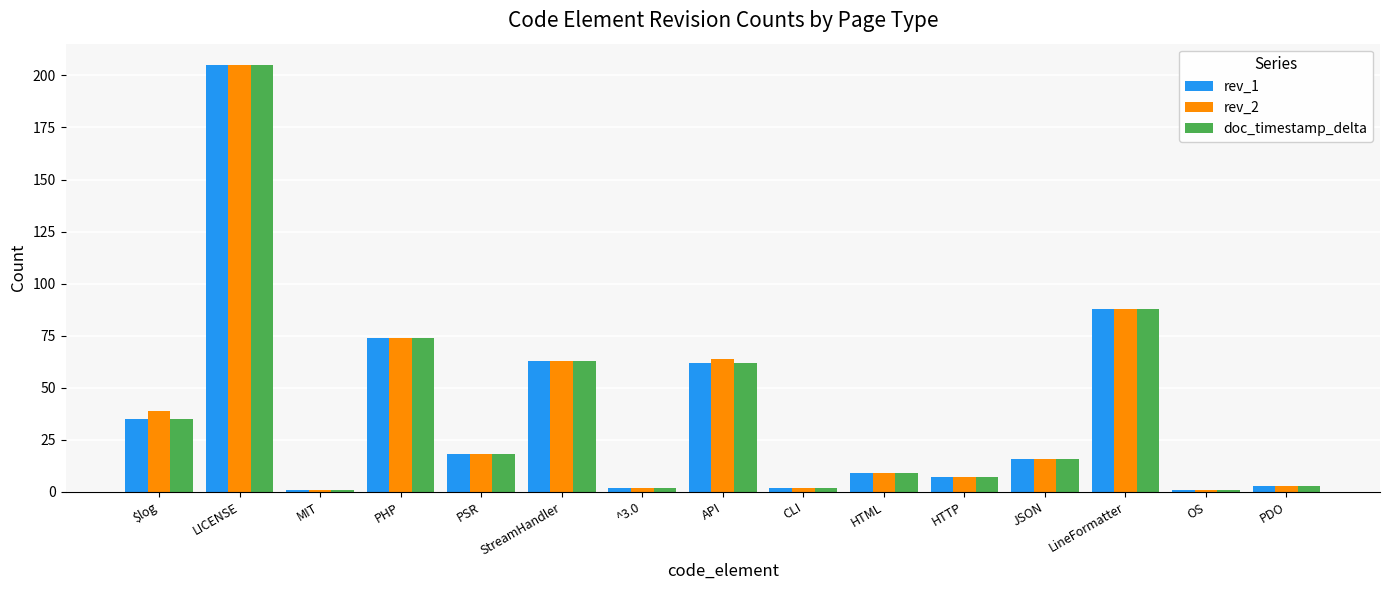

What is the label of the 7th bar from the left?

^3.0